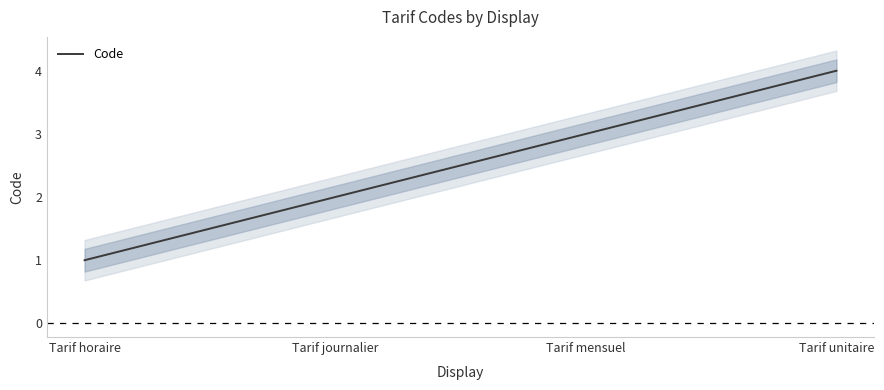

List the labels in order of value, largest first.

Tarif unitaire, Tarif mensuel, Tarif journalier, Tarif horaire